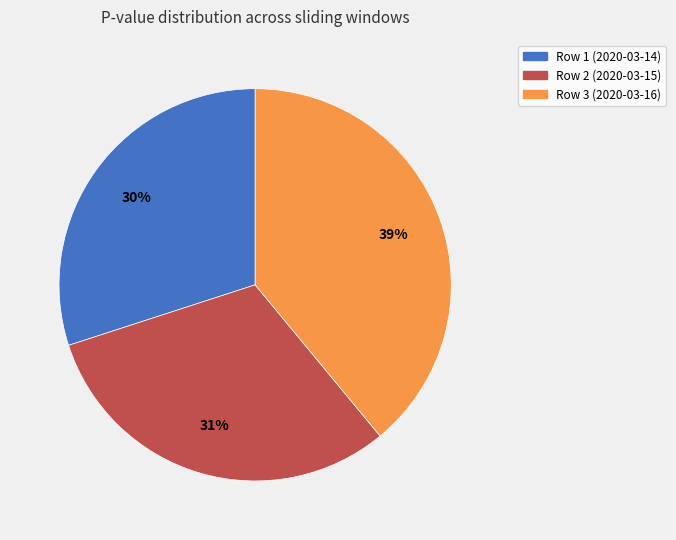

Which category has the smallest portion of the pie?

Row 1 (2020-03-14)